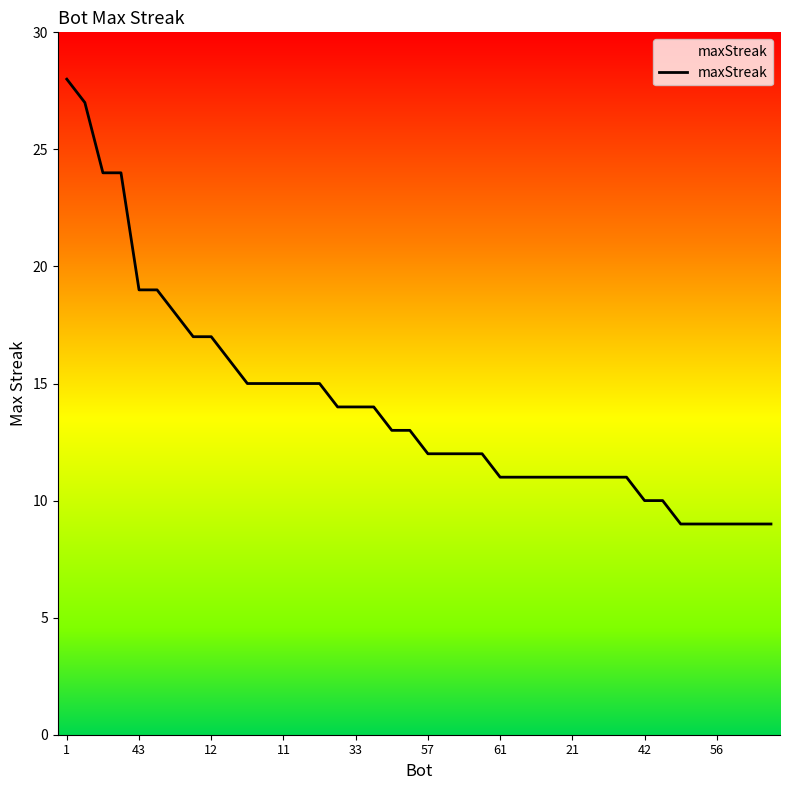

What is the difference between the maximum and minimum values?

19